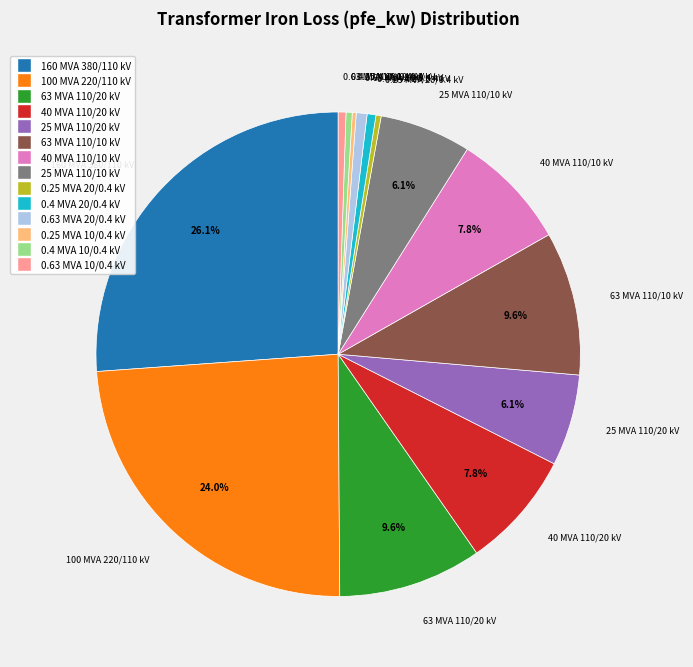

To the nearest percent, what is the combined percentage of 0.25 MVA 20/0.4 kV and 25 MVA 110/10 kV?

6%